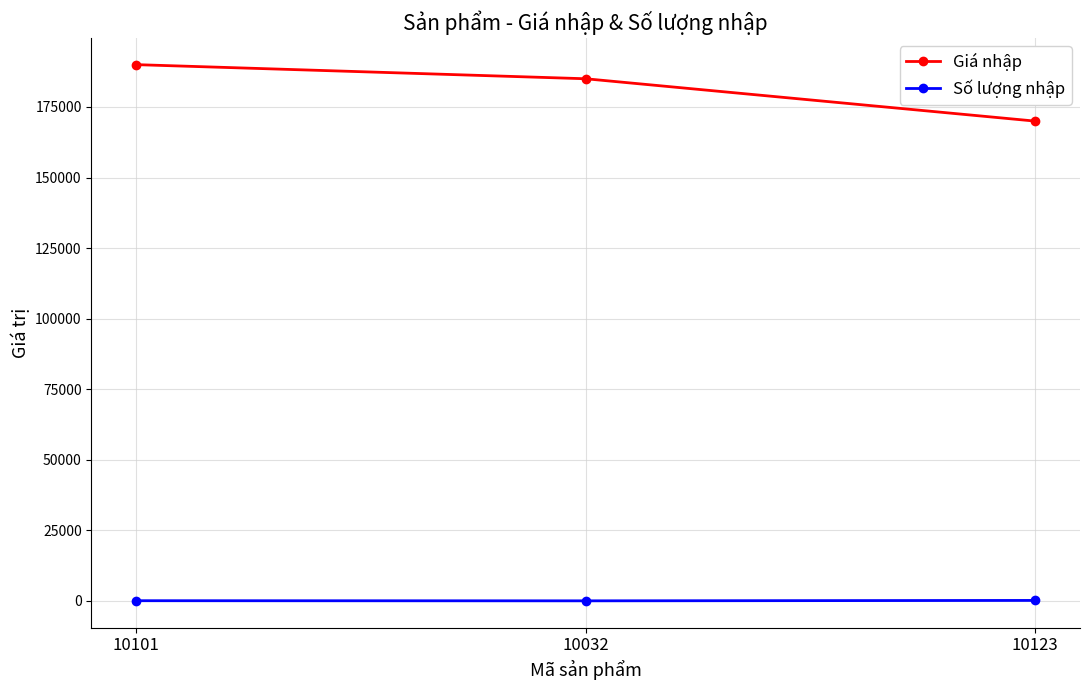

What is the label of the 2nd point from the right?

10032